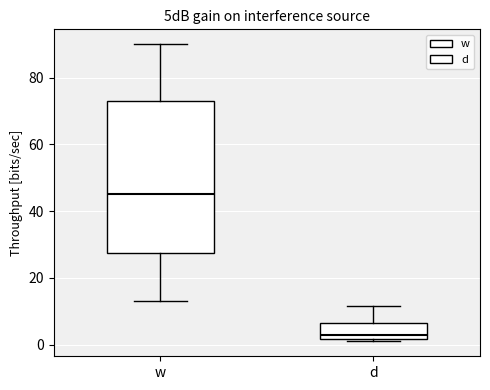

Reading left to right, read every box against the y-axis: the position of its median line, the range the box covers, and the ends of its whiskers. The values are not printed on the chart, so give them approximately, as read against the axis.

w: median 46, box 28 to 74, whiskers 14 to 90
d: median 4, box 2 to 6, whiskers 2 (just below the box's lower edge) to 12